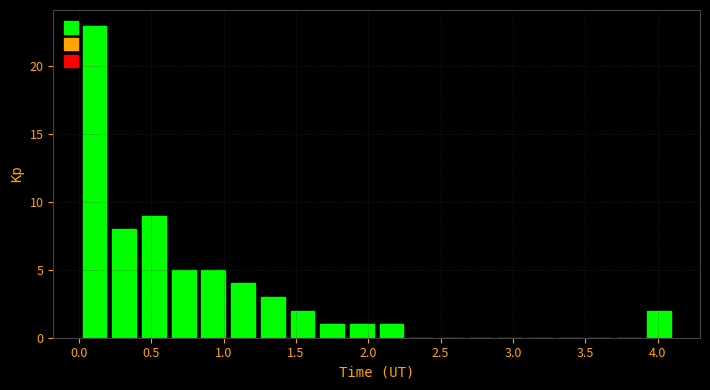

Reading left to right, list every bar in this chart as the range it spans on the x-axis followed by its height. Neither the bar edges nor the heights are printed on the chart, so give them approximately, as read against the axes.

0.00 to 0.20: 23
0.20 to 0.40: 8
0.40 to 0.60: 9
0.60 to 0.85: 5
0.85 to 1.05: 5
1.05 to 1.25: 4
1.25 to 1.45: 3
1.45 to 1.65: 2
1.65 to 1.85: 1
1.85 to 2.05: 1
2.05 to 2.25: 1
2.25 to 2.45: 0
2.45 to 2.65: 0
2.65 to 2.90: 0
2.90 to 3.10: 0
3.10 to 3.30: 0
3.30 to 3.50: 0
3.50 to 3.70: 0
3.70 to 3.90: 0
3.90 to 4.10: 2